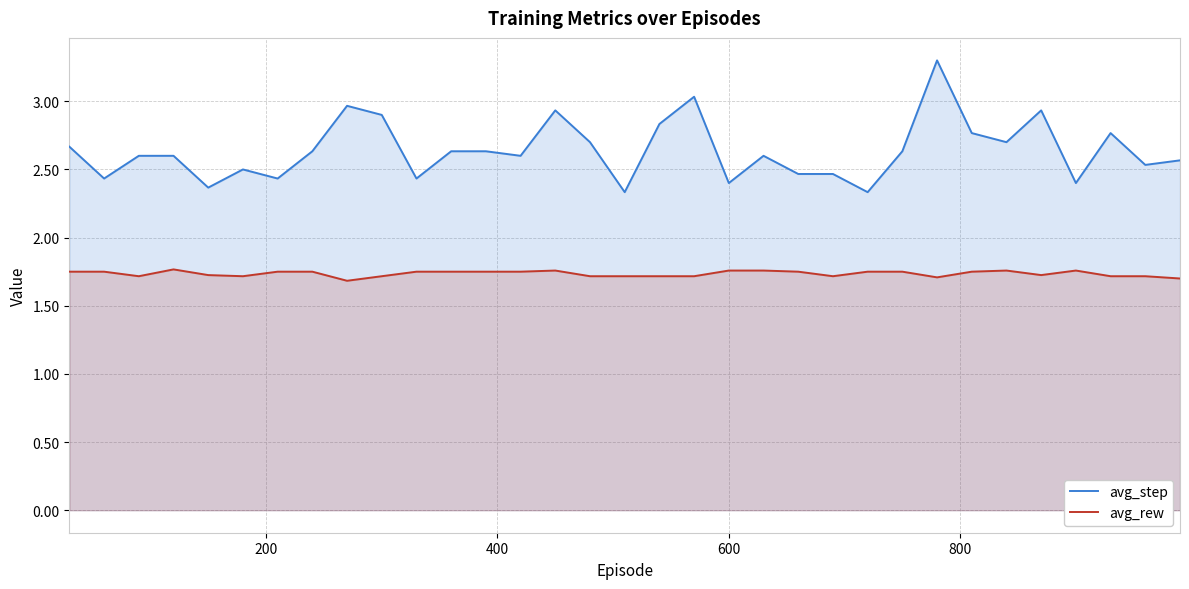

List the series in order of their overall mean, lowest first.

avg_rew, avg_step